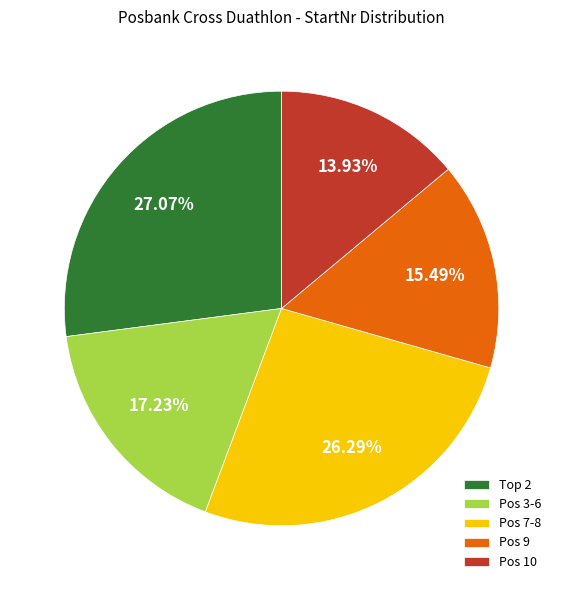

Count the number of slices in the pie.

5